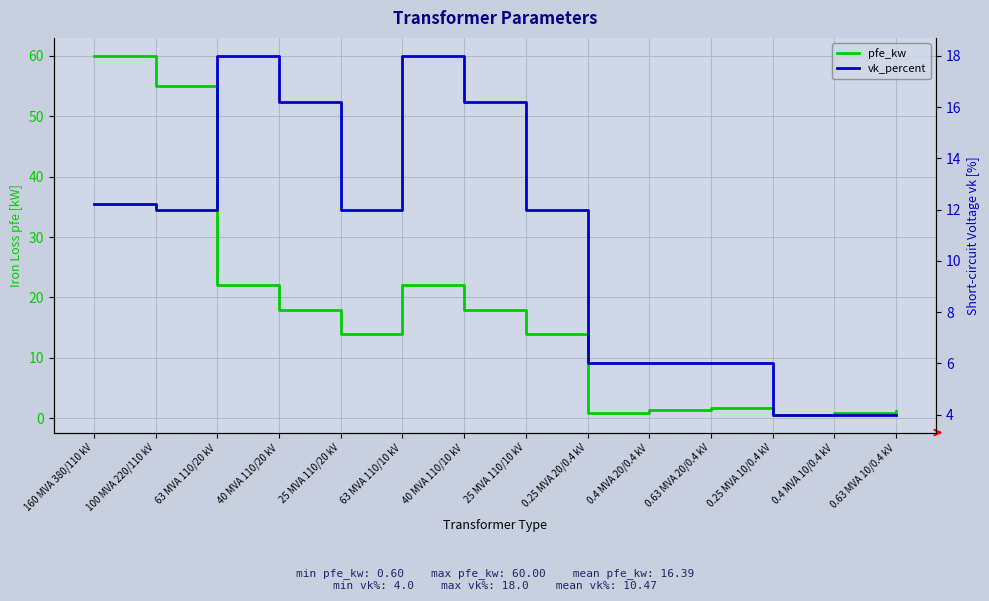

Which series has the largest total across all categories?

pfe_kw